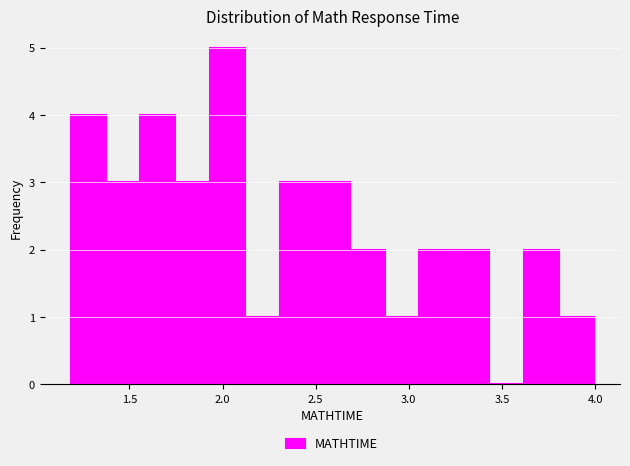

Read against the x-axis, roughly where is the centre of the tallest bar?

2.05